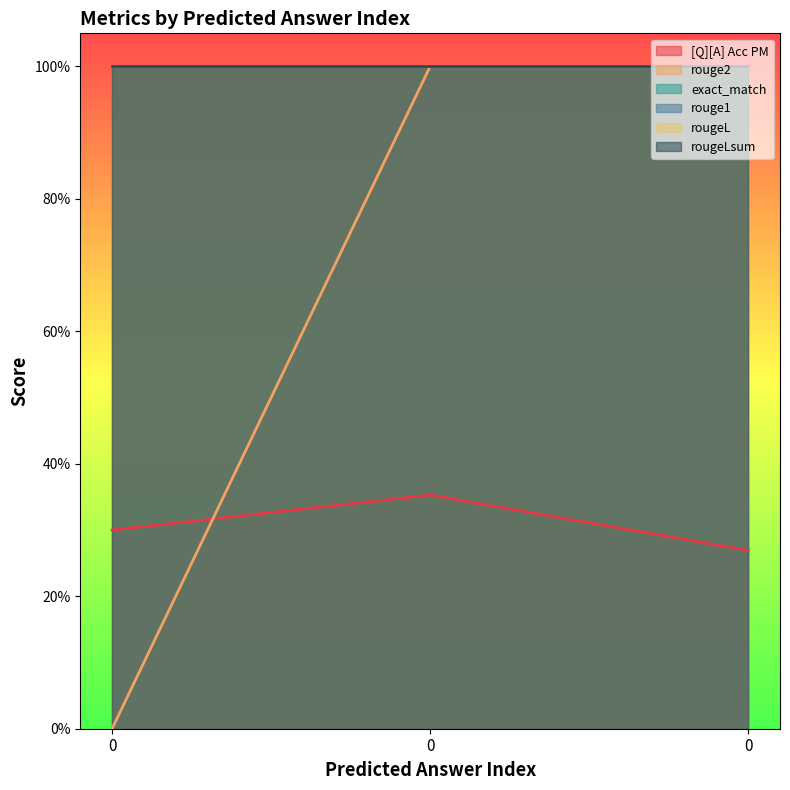

How many categories are shown in the chart?

3